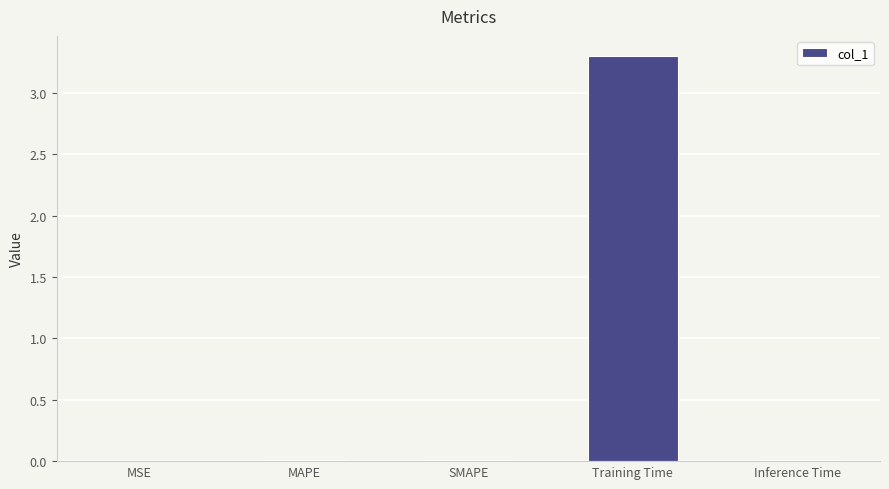

What is the sum of all values?

3.3